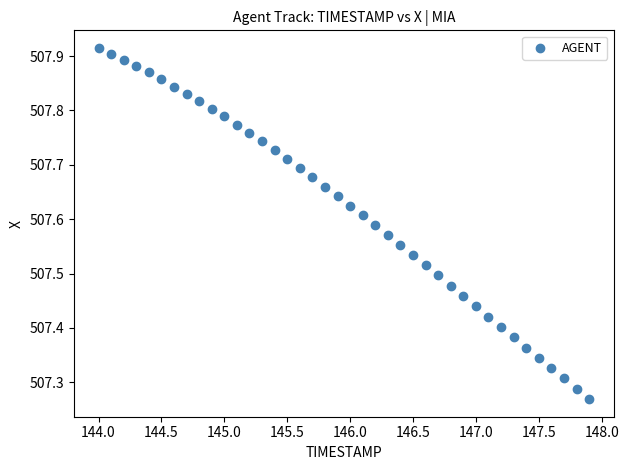

What is the range of Y values (max minus min)?

0.6